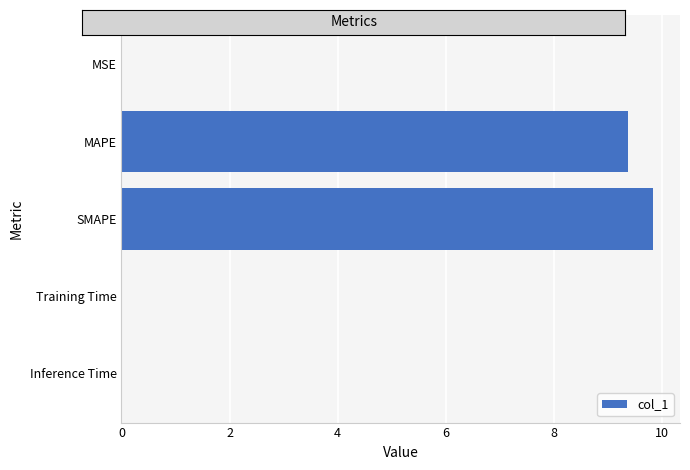

What is the approximate value at MAPE?

9.4